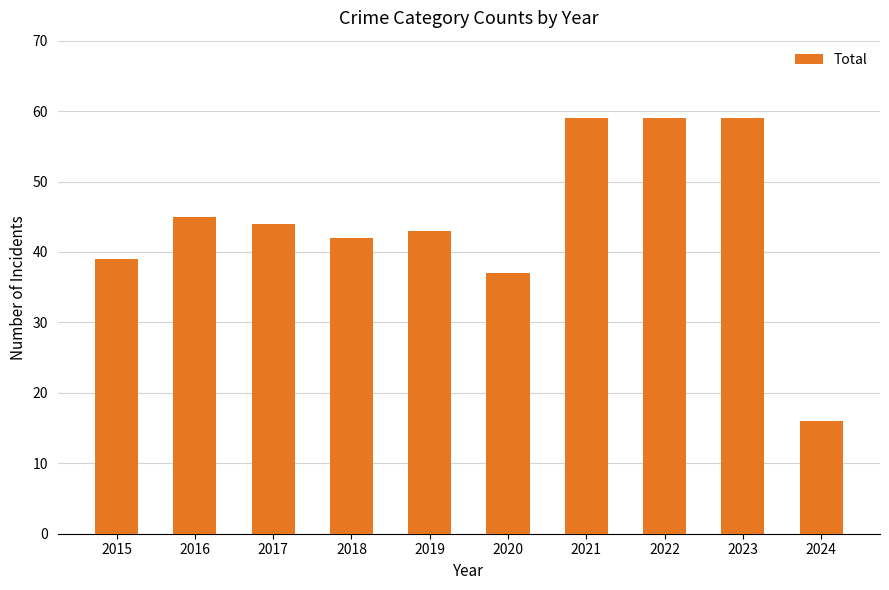

What is the value of the 3rd bar from the left?

44